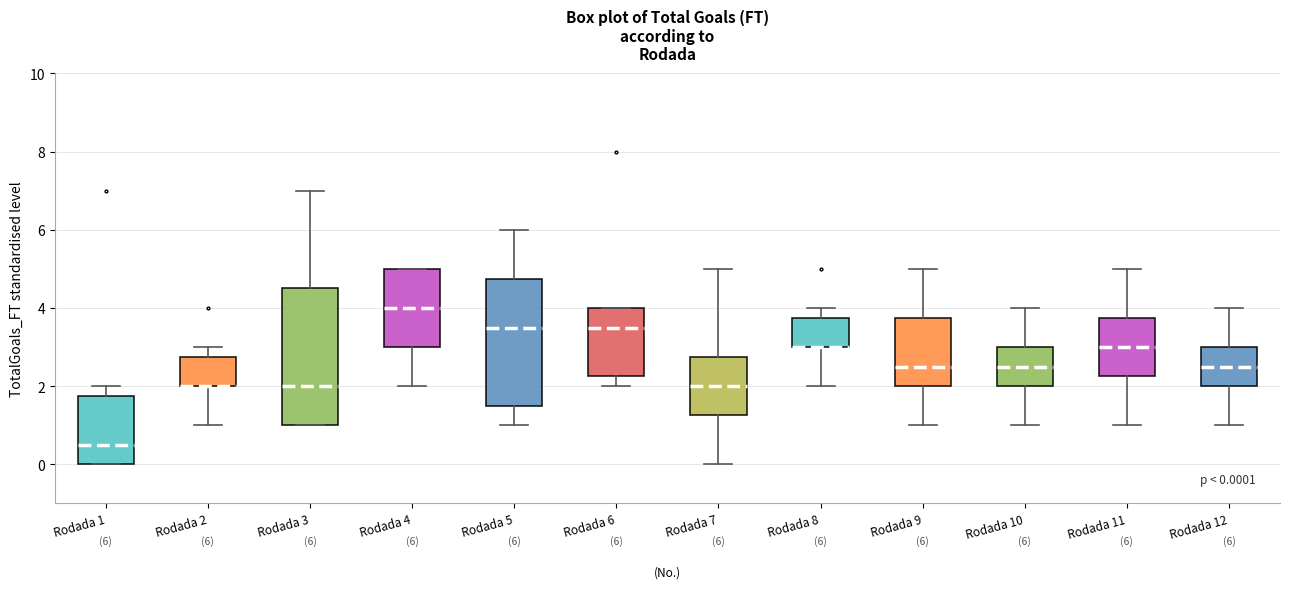

Which box is the tallest, from its lower edge to its upper edge?

Rodada 3